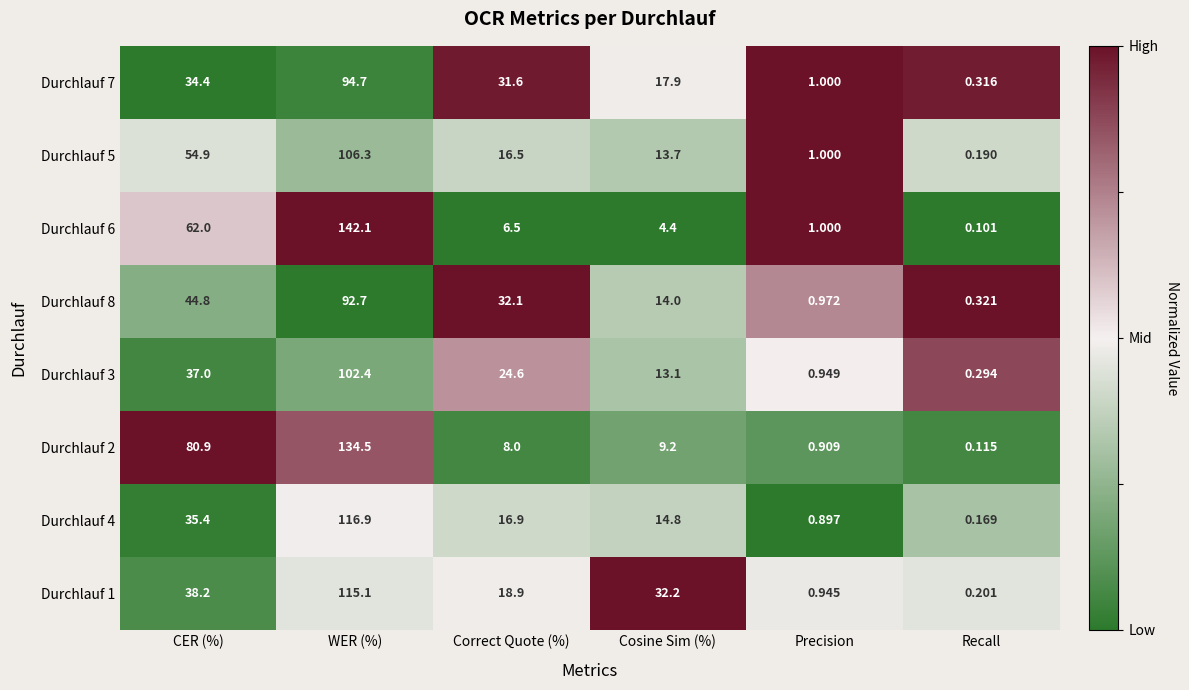

Which category has the lowest value across all series?

Recall